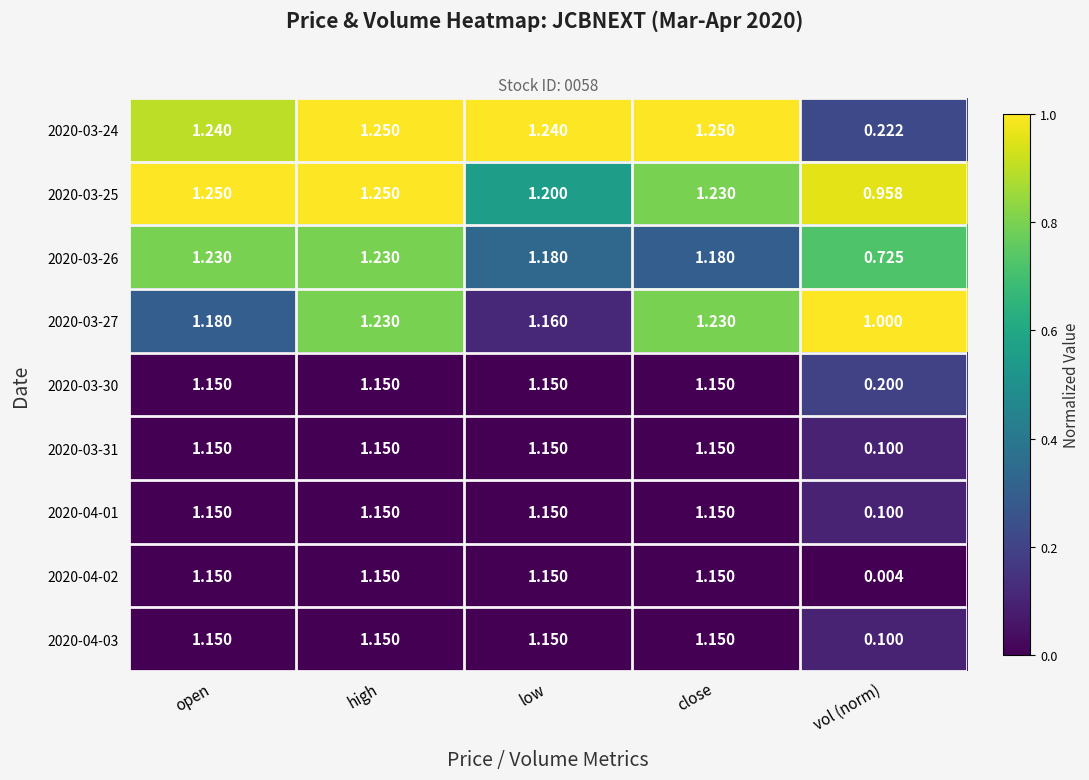

Which series has the widest spread of values?

2020-04-02